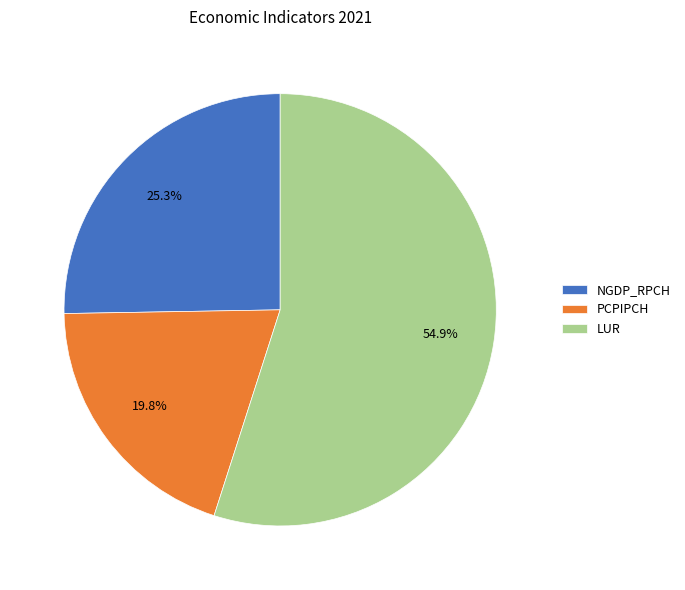

What is the ratio of the value at PCPIPCH to the value at LUR?

0.4